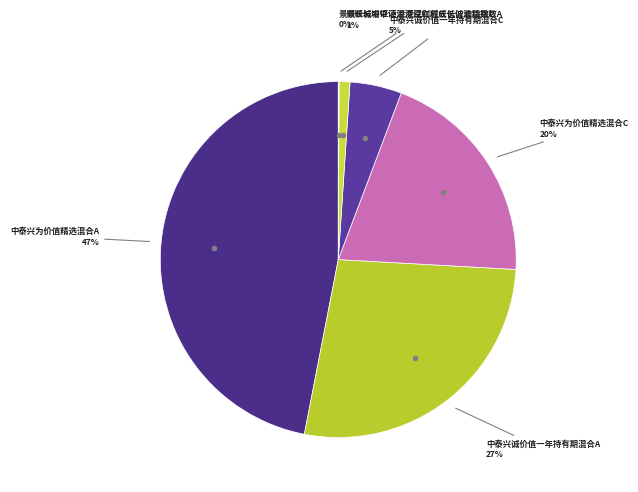

To the nearest percent, what is the average slice percentage?

17%